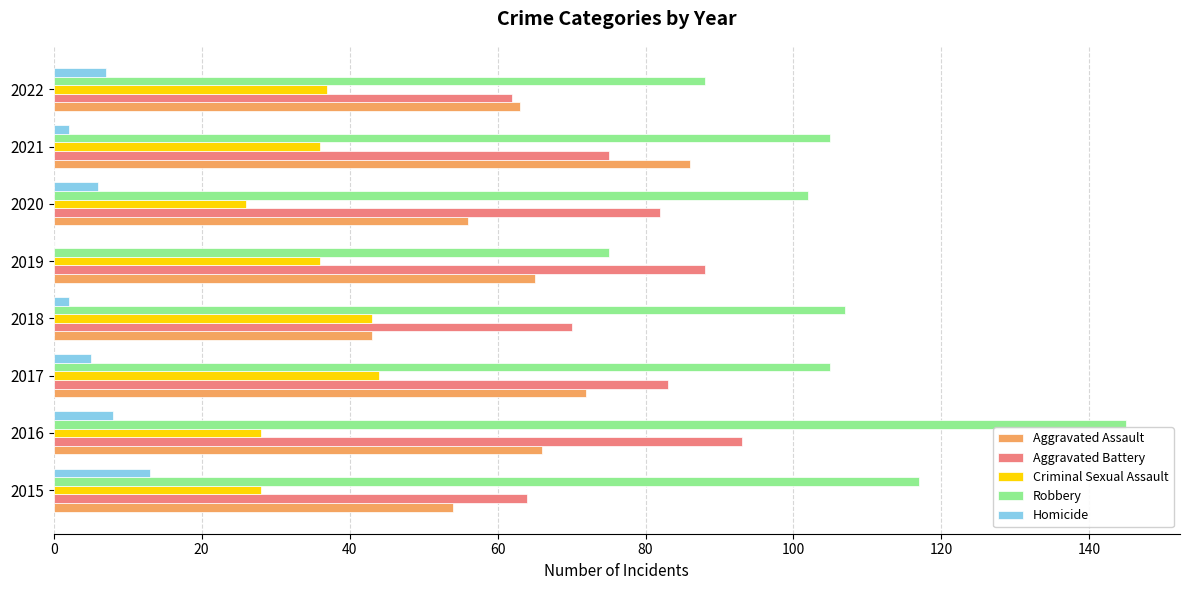

At which category is the sum across all series the highest?

2016